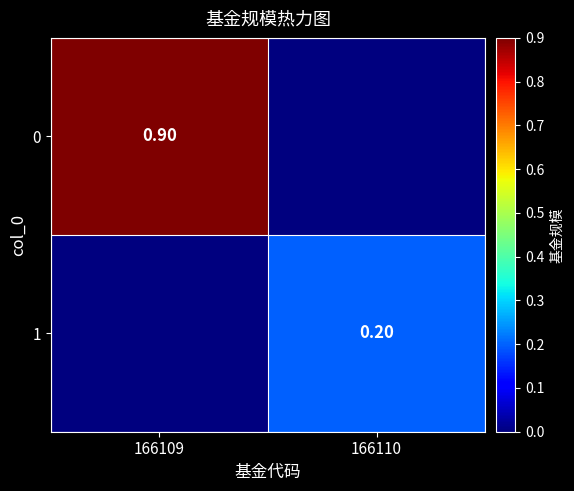

Is the value of 1 at 166110 greater than the value of 0 at 166109?

No